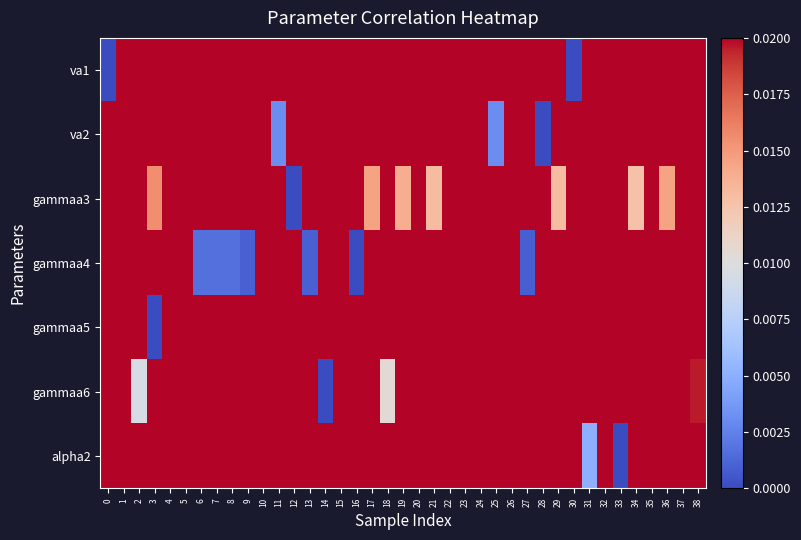

At 3, list the series in order from largest to smallest.

gammaa6, va1, va2, alpha2, gammaa4, gammaa3, gammaa5